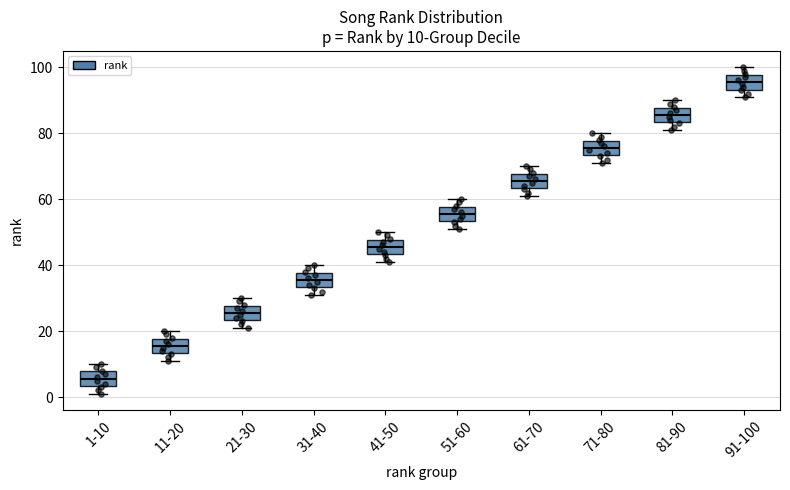

Which box's median line is the lowest?

1-10